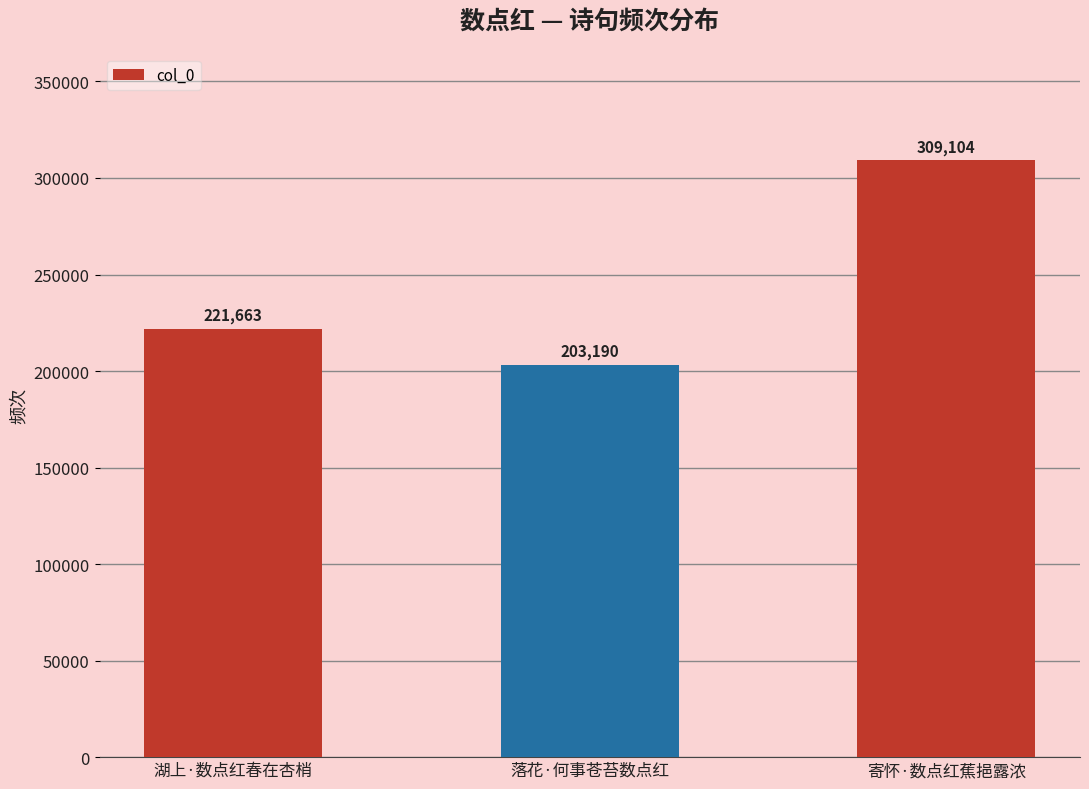

Count the number of data series in this chart.

1